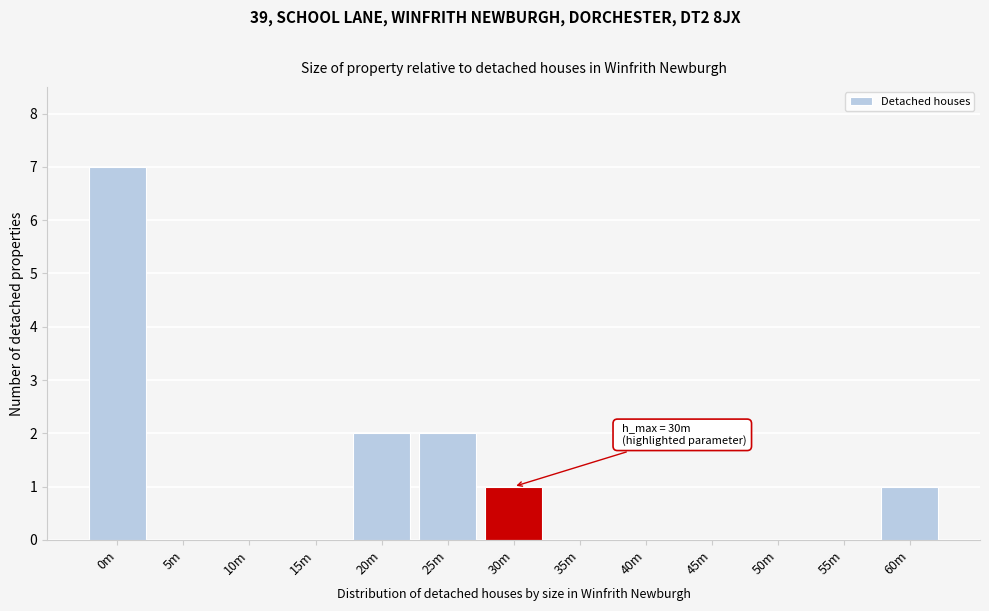

Reading left to right, transcribe all the data shown in this chart.

0m=7	5m=0	10m=0	15m=0	20m=2	25m=2	30m=1	35m=0	40m=0	45m=0	50m=0	55m=0	60m=1